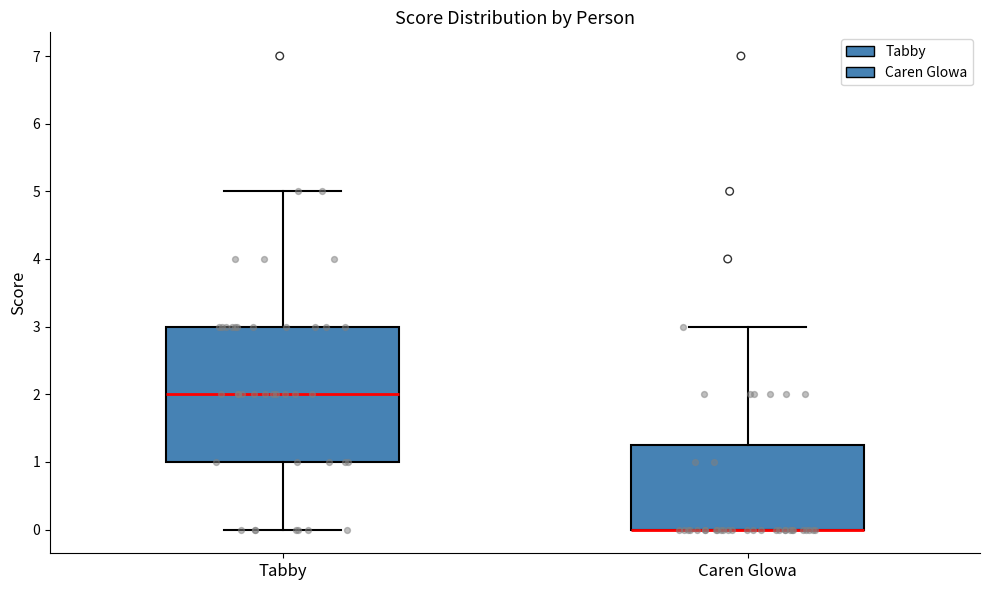

Where is the upper edge of the box for Tabby on the y-axis? The values are not printed on the chart, so give them approximately, as read against the axis.

3.0